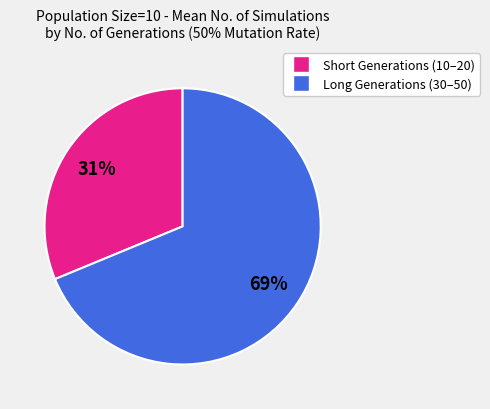

To the nearest percent, what is the difference between the largest and smallest slice percentages?

38%